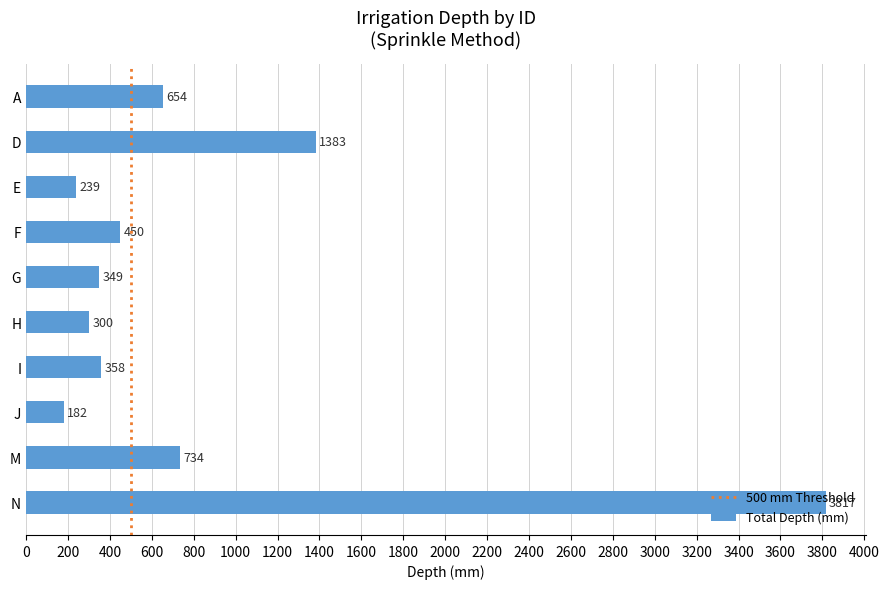

What is the change in value from I to J?

-176.0